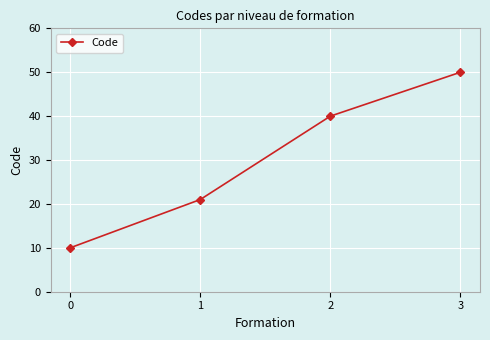

What is the sum of the values at 3 and 2?

90